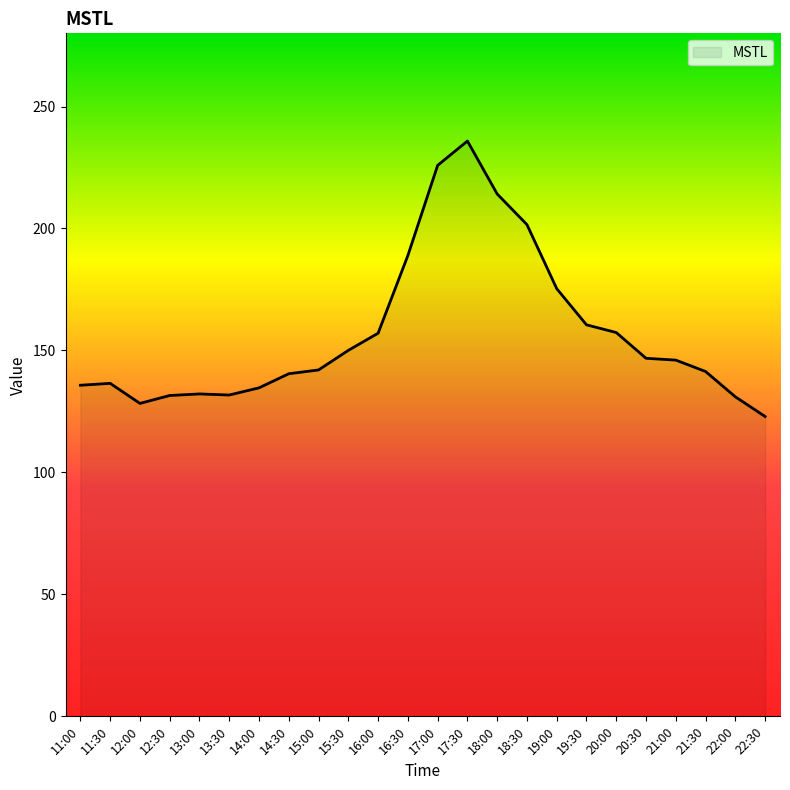

The chart shows a value of 135.7 at 11:00. True or false?

True